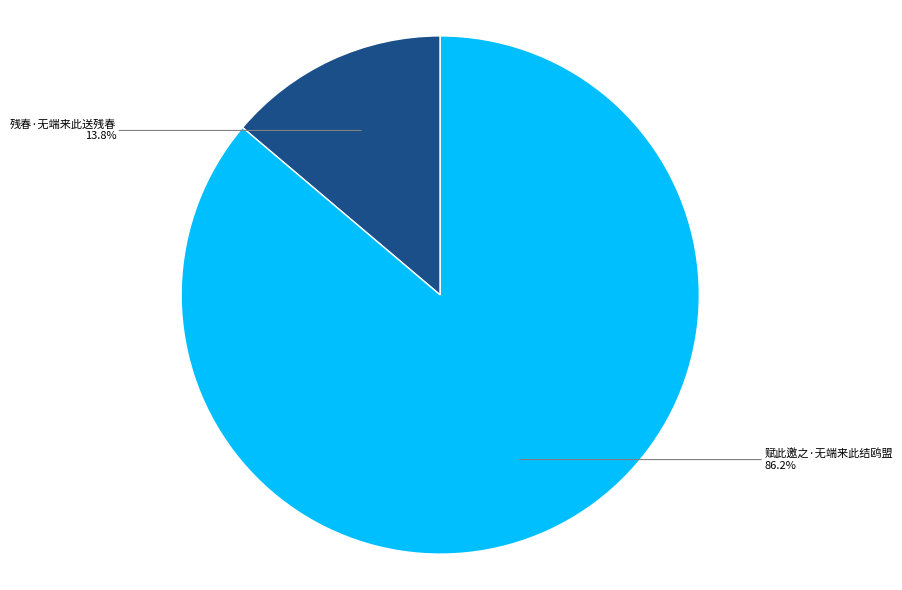

Is there a majority slice in this chart?

Yes